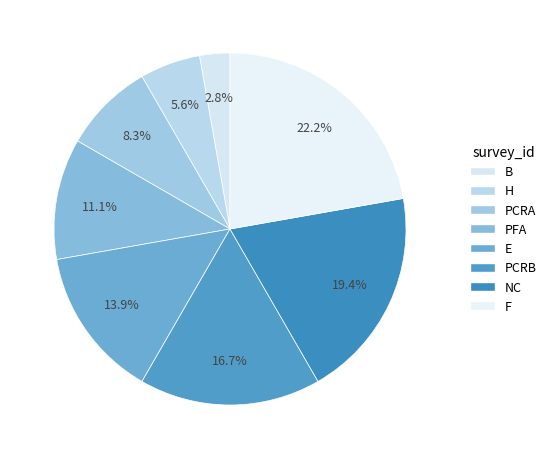

To the nearest percent, what is the combined percentage of NC and B?

22%